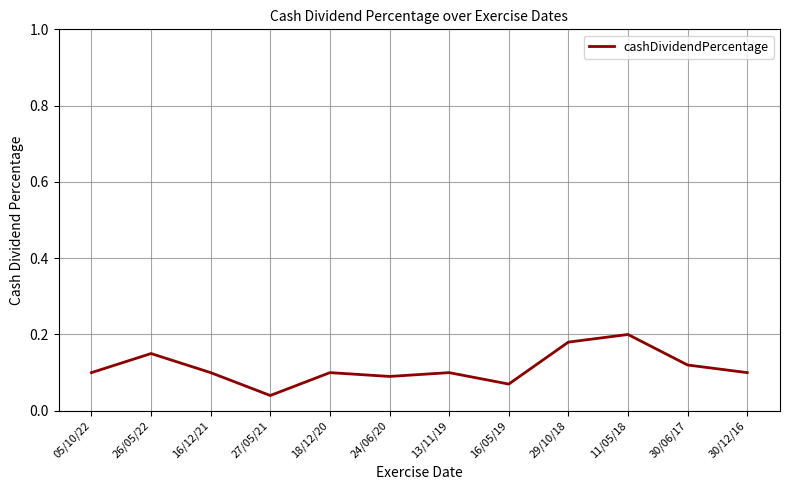

Which has a higher value, 29/10/18 or 05/10/22?

29/10/18